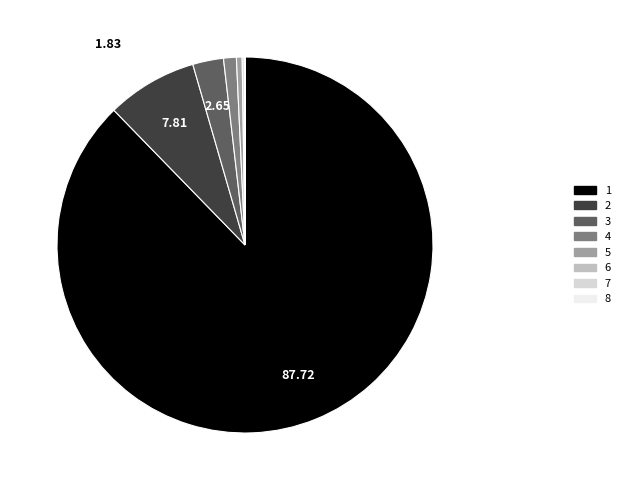

What is the ratio of the value at 4 to the value at 5?

2.2